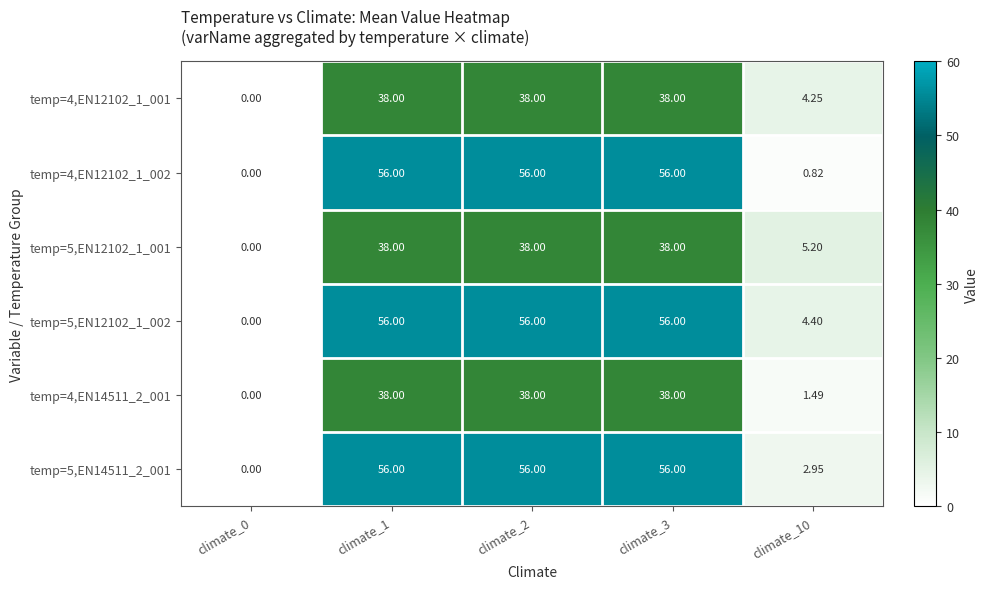

What is the spread (max minus min) of values at climate_1?

18.0